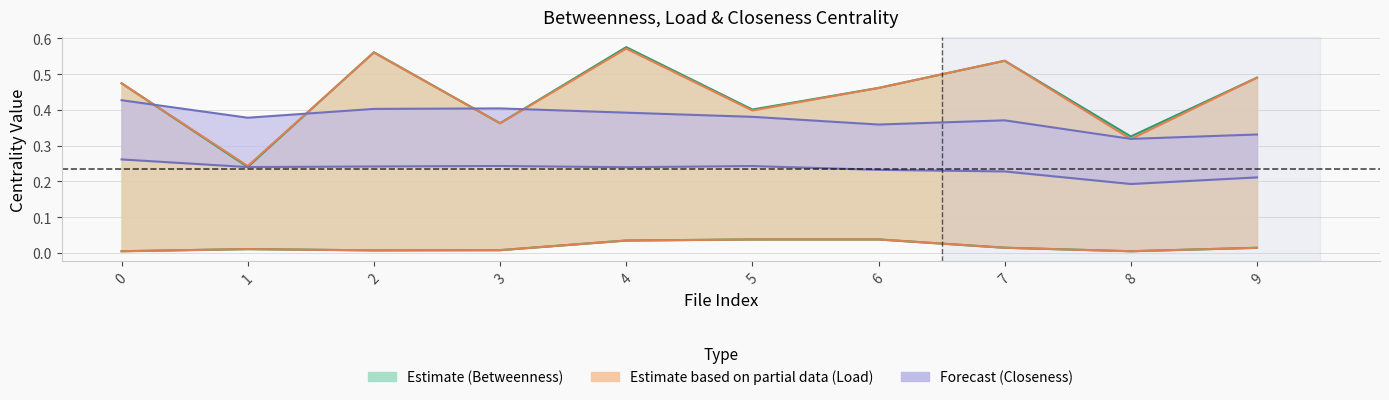

Reading left to right, what are all the values shown in this chart?

avg_betweenness_centrality: 0=0.5	1=0.2	2=0.6	3=0.4	4=0.6	5=0.4	6=0.5	7=0.5	8=0.3	9=0.5
avg_load_centrality: 0=0.5	1=0.2	2=0.6	3=0.4	4=0.6	5=0.4	6=0.5	7=0.5	8=0.3	9=0.5
avg_closeness_centrality: 0=0.4	1=0.4	2=0.4	3=0.4	4=0.4	5=0.4	6=0.4	7=0.4	8=0.3	9=0.3